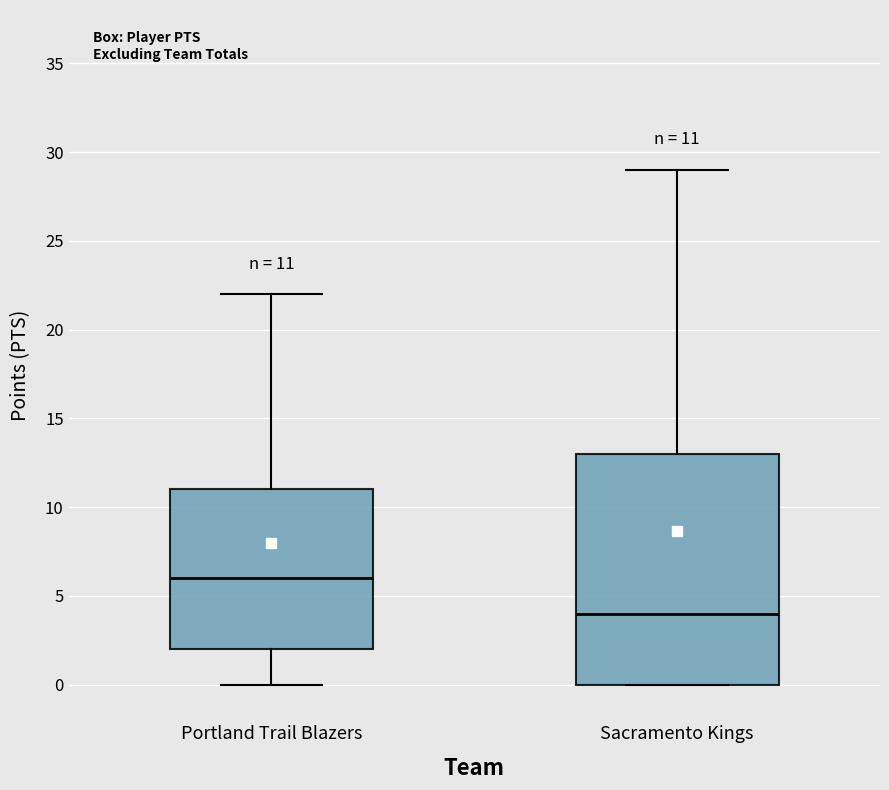

Which box's median line is the highest?

Portland Trail Blazers